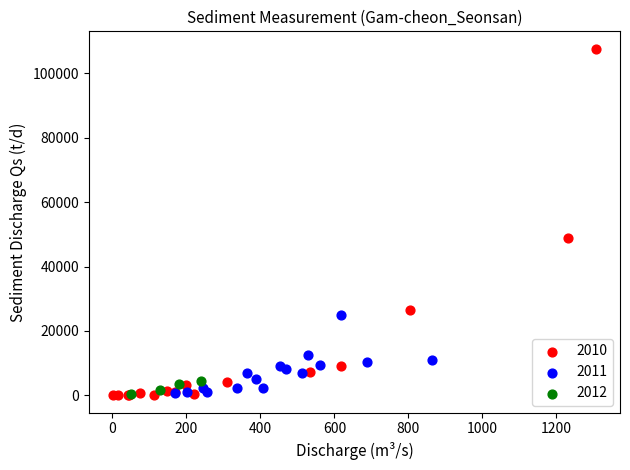

Which series has the largest Y range (max minus min)?

2010